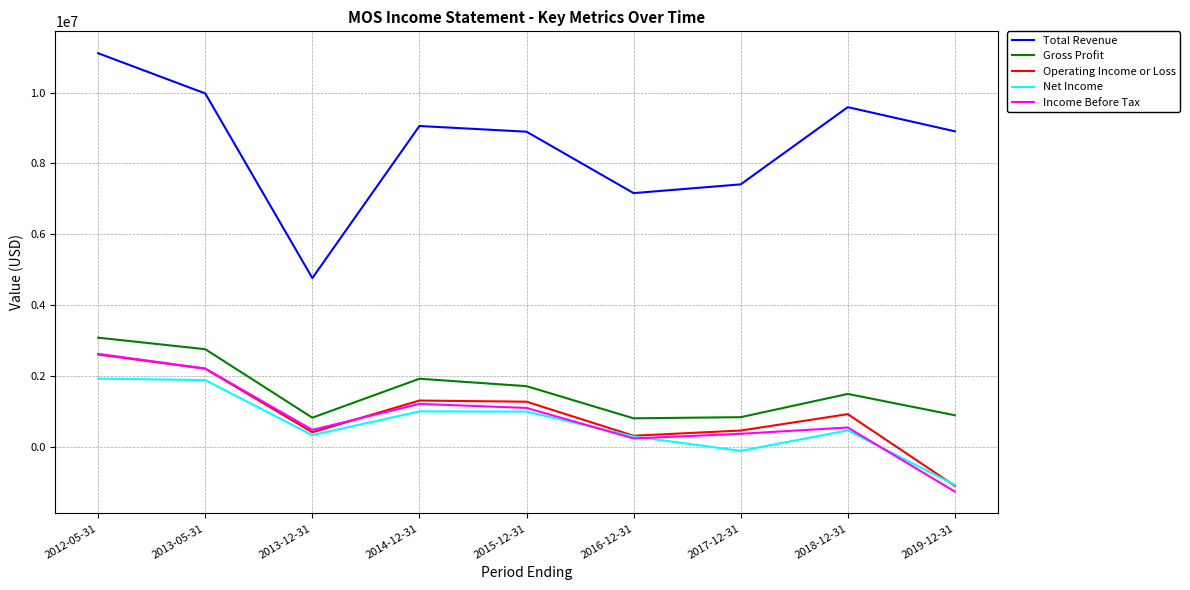

Read the Operating Income or Loss value at 2017-12-31, to the nearest 10.

465700